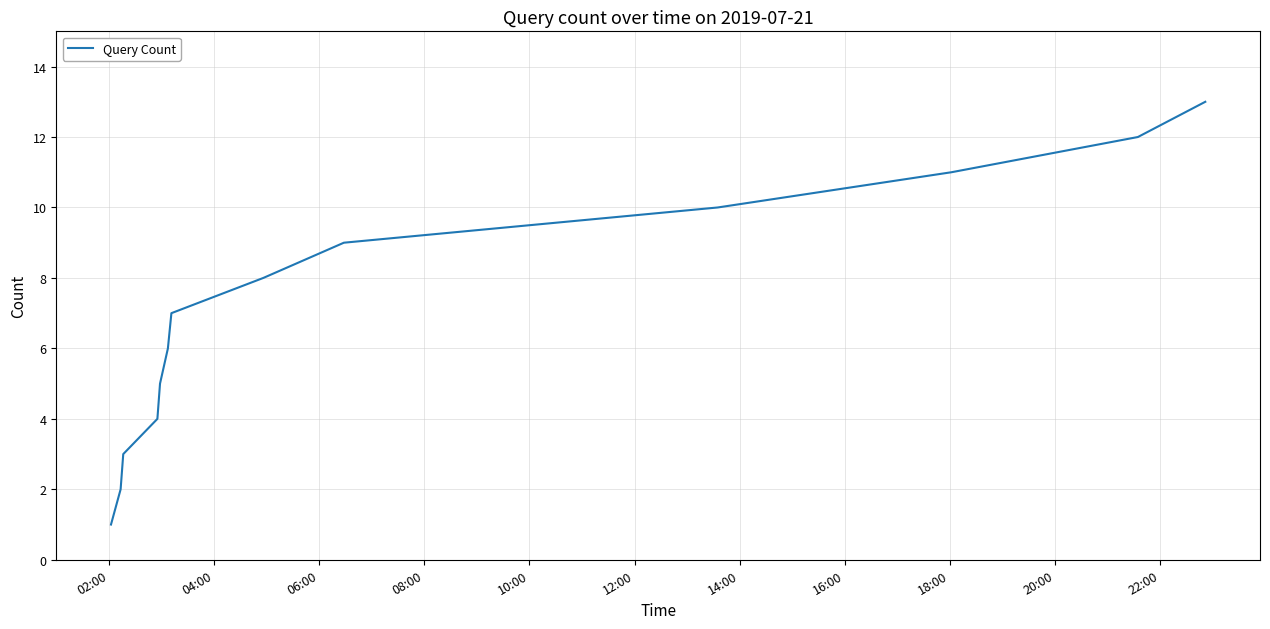

Reading right to left, list all the values displayed in this chart.

13	12	11	10	9	8	7	6	5	4	3	2	1